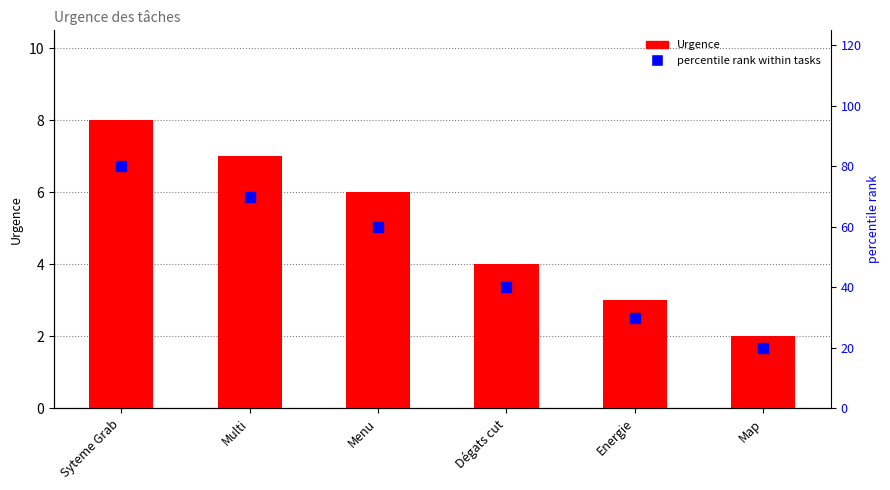

What is the difference between the highest and lowest values at Map?

18